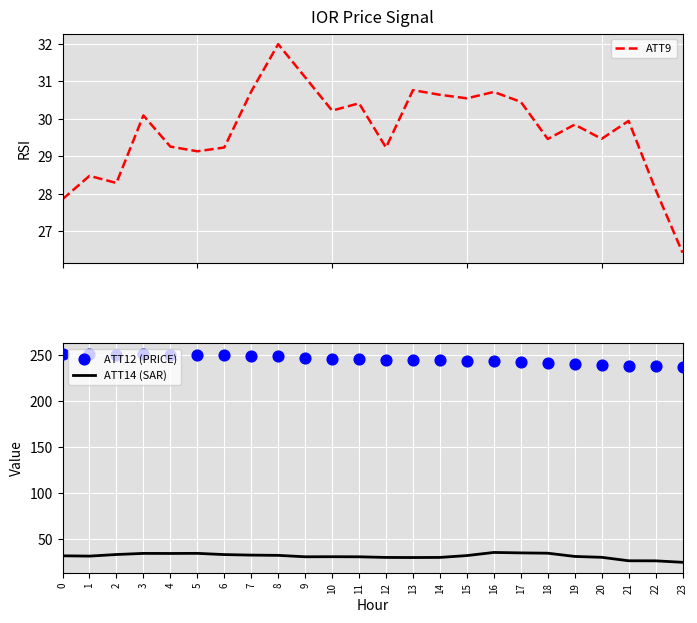

What is the total value across all series at 4?

313.5